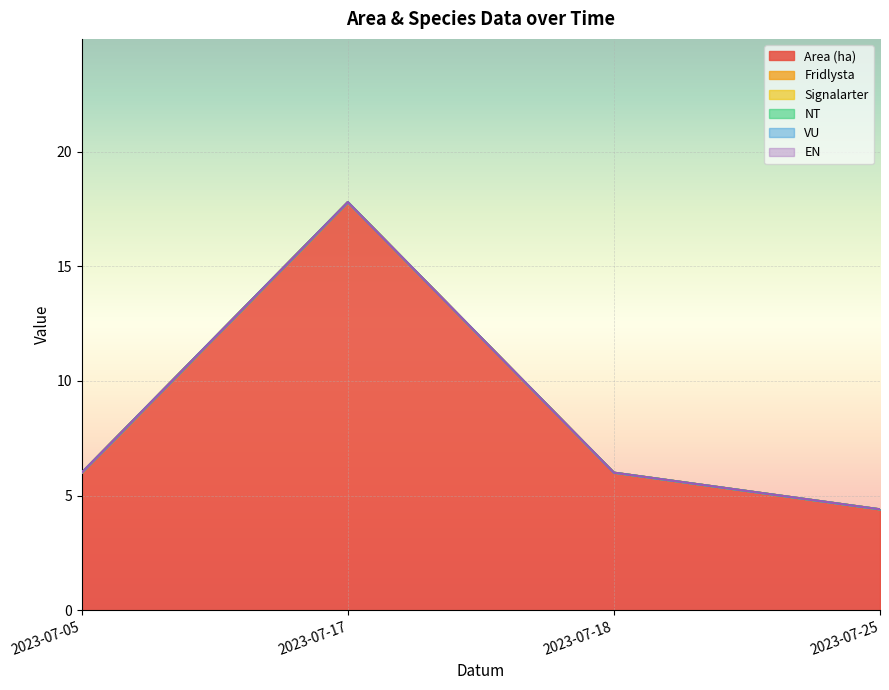

Which category has the highest value in the VU series?

2023-07-05